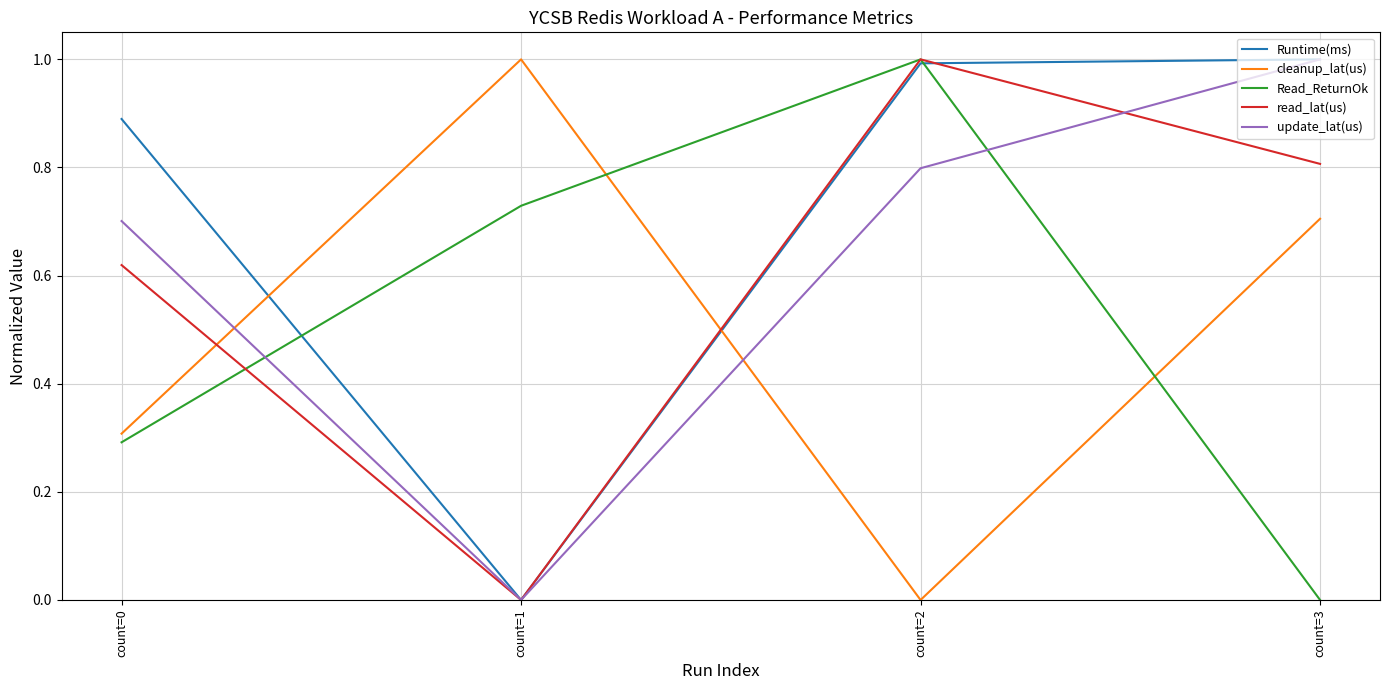

Count the number of categories in the chart.

4